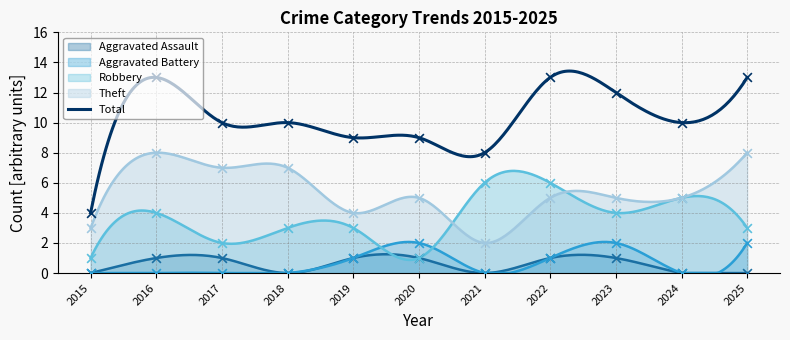

Which series has the largest total across all categories?

Total